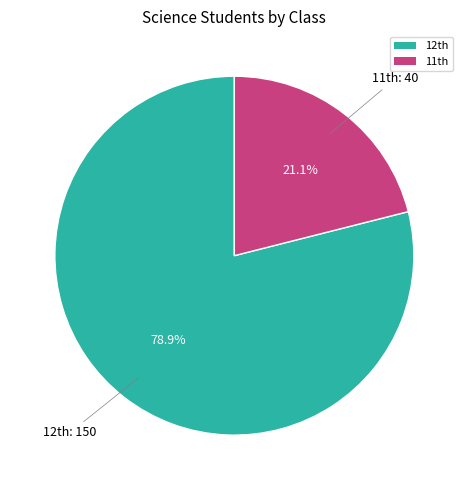

What is the majority slice?

12th